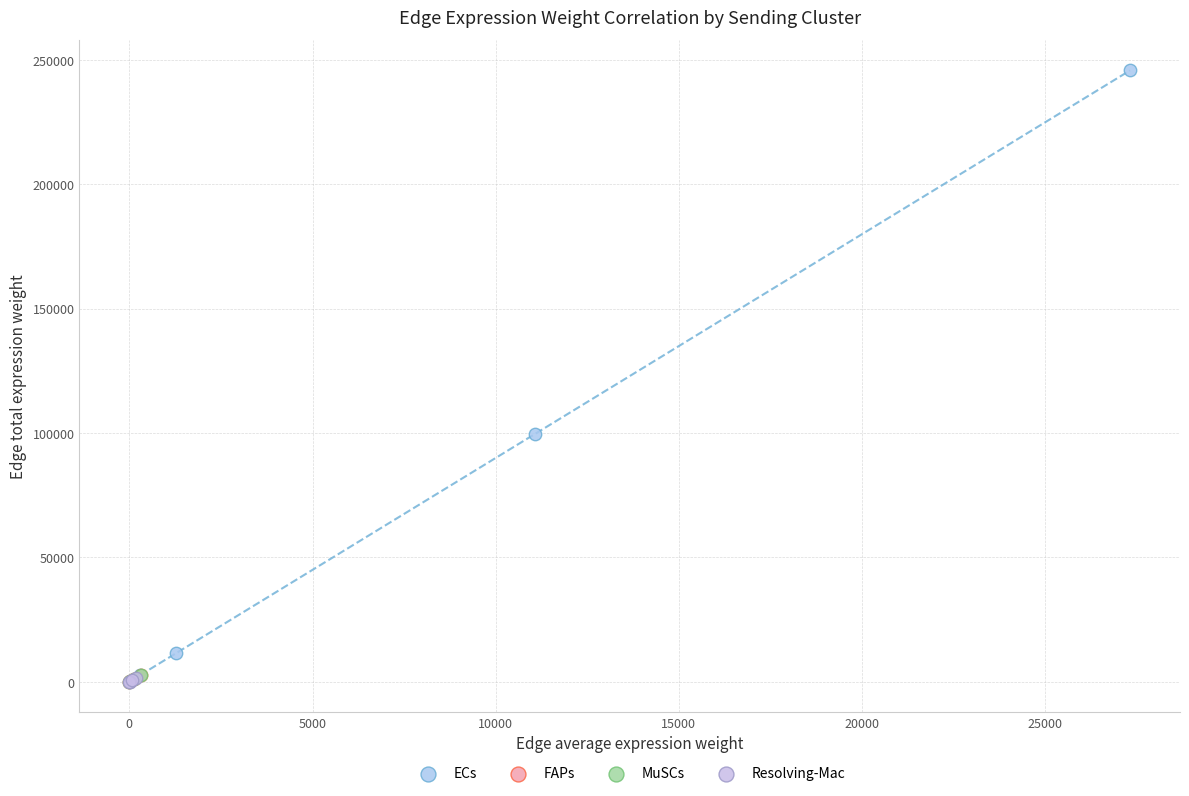

Which series has the largest Y range (max minus min)?

ECs